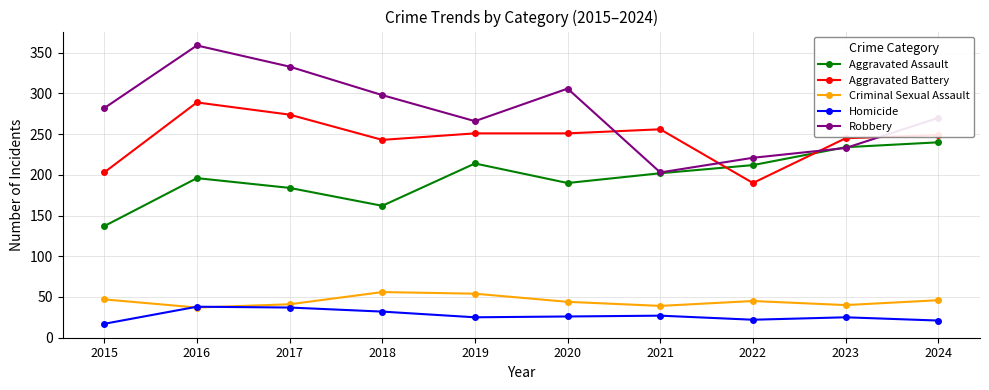

Which series changed the most between 2015 and 2024?

Aggravated Assault